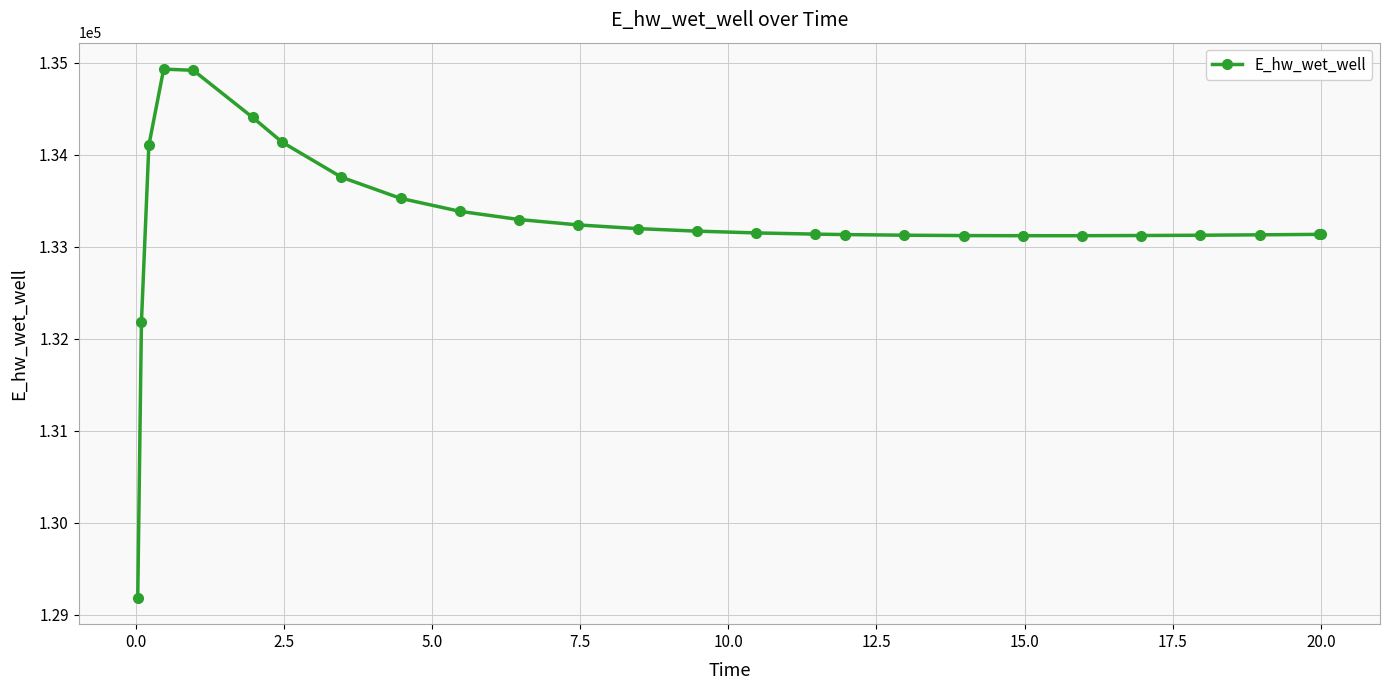

What is the minimum value shown in the chart?

129182.3